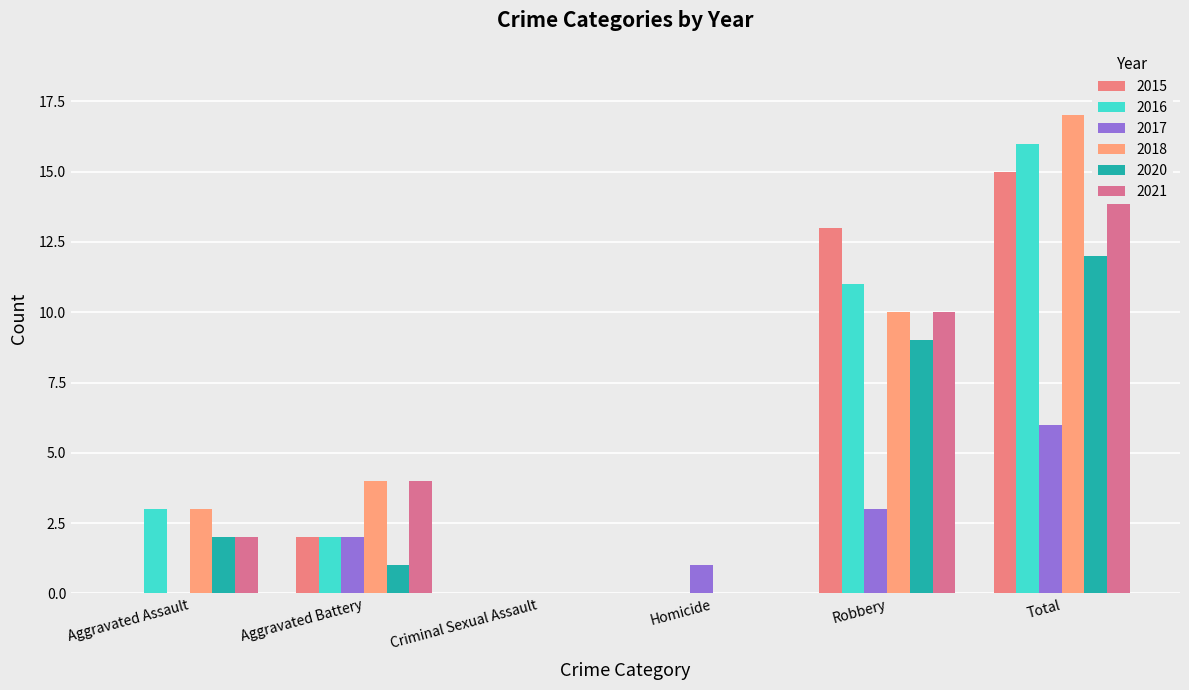

Reading left to right, transcribe all the data shown in this chart.

2015: 0	2	0	0	13	15
2016: 3	2	0	0	11	16
2017: 0	2	0	1	3	6
2018: 3	4	0	0	10	17
2020: 2	1	0	0	9	12
2021: 2	4	0	0	10	16